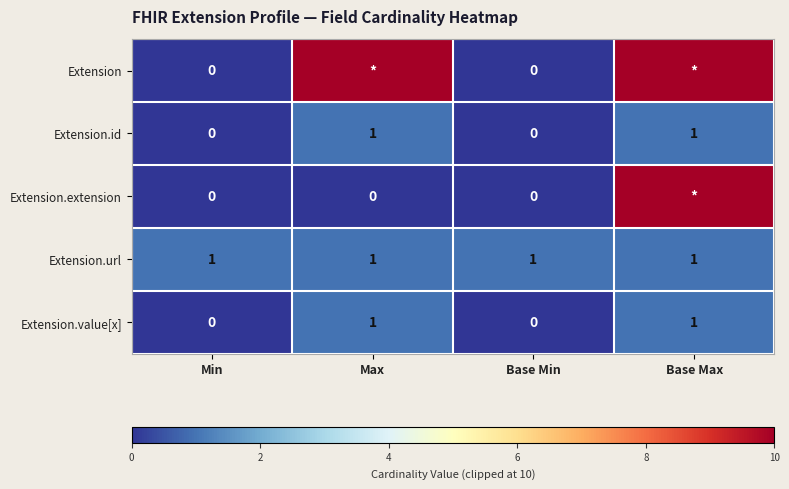

The value of Extension.id at Base Min is 0. True or false?

True